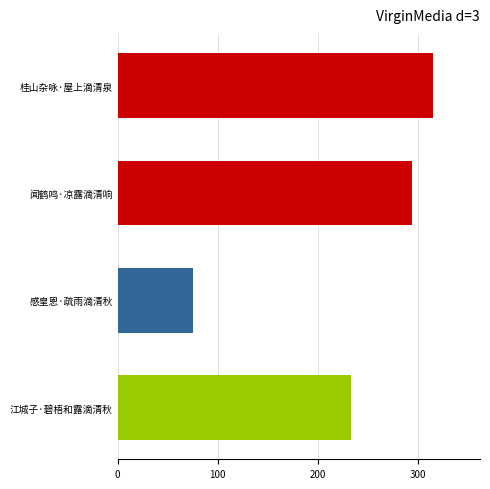

List the labels in order of value, largest first.

桂山杂咏·屋上滴清泉, 闻鹤鸣·凉露滴清响, 江城子·碧梧和露滴清秋, 感皇恩·疏雨滴清秋